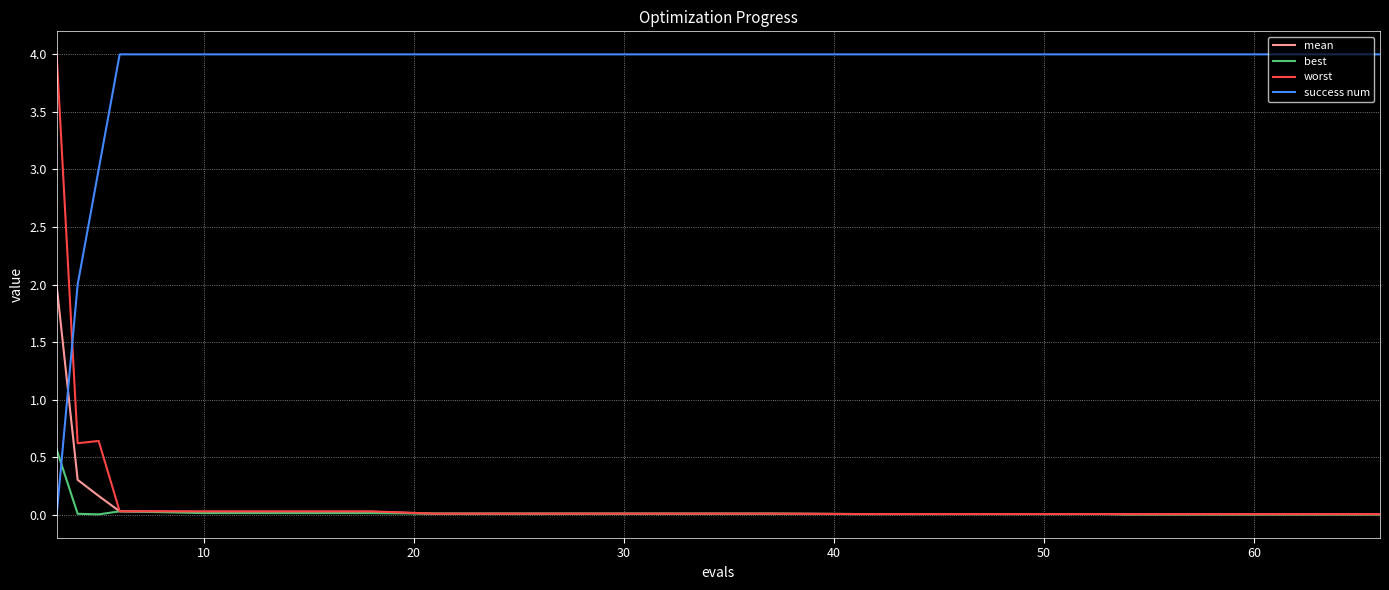

Is this an area chart (filled region under the line)?

No